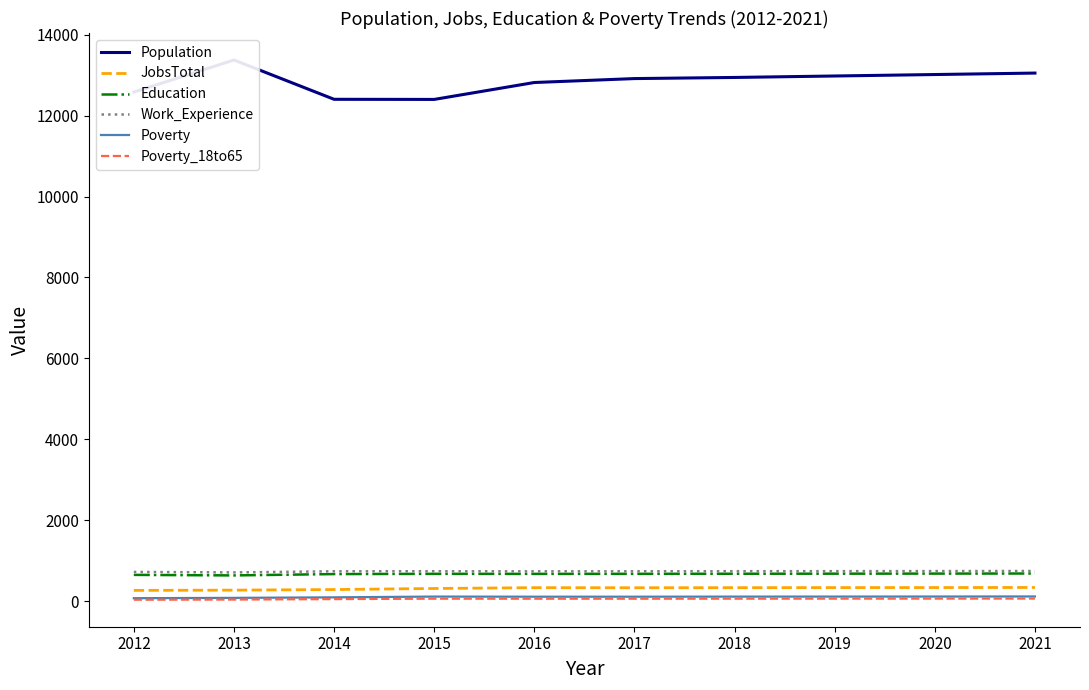

Rank the series at 2016 from lowest to highest value.

Poverty_18to65, Poverty, JobsTotal, Education, Work_Experience, Population